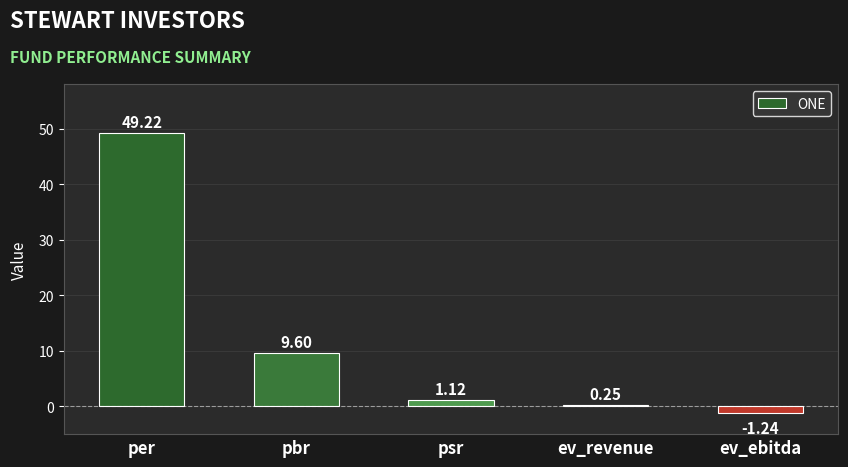

How many bars are there in total?

5